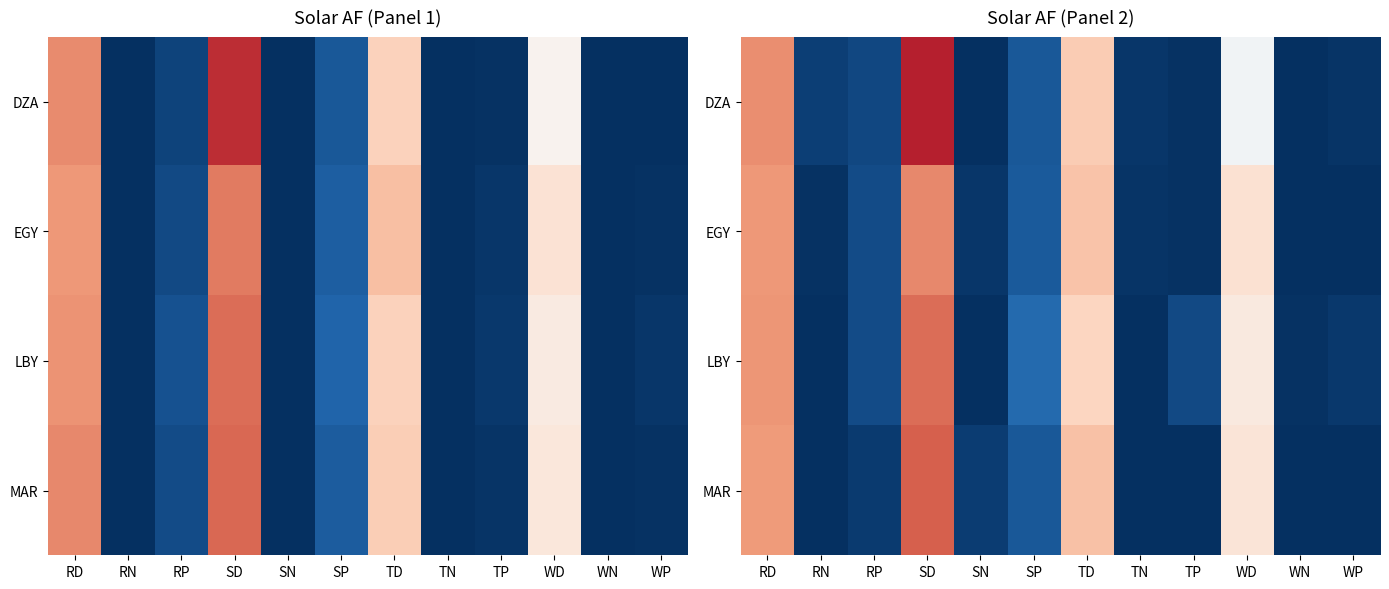

The value of LBY at RP is 0.0. True or false?

True